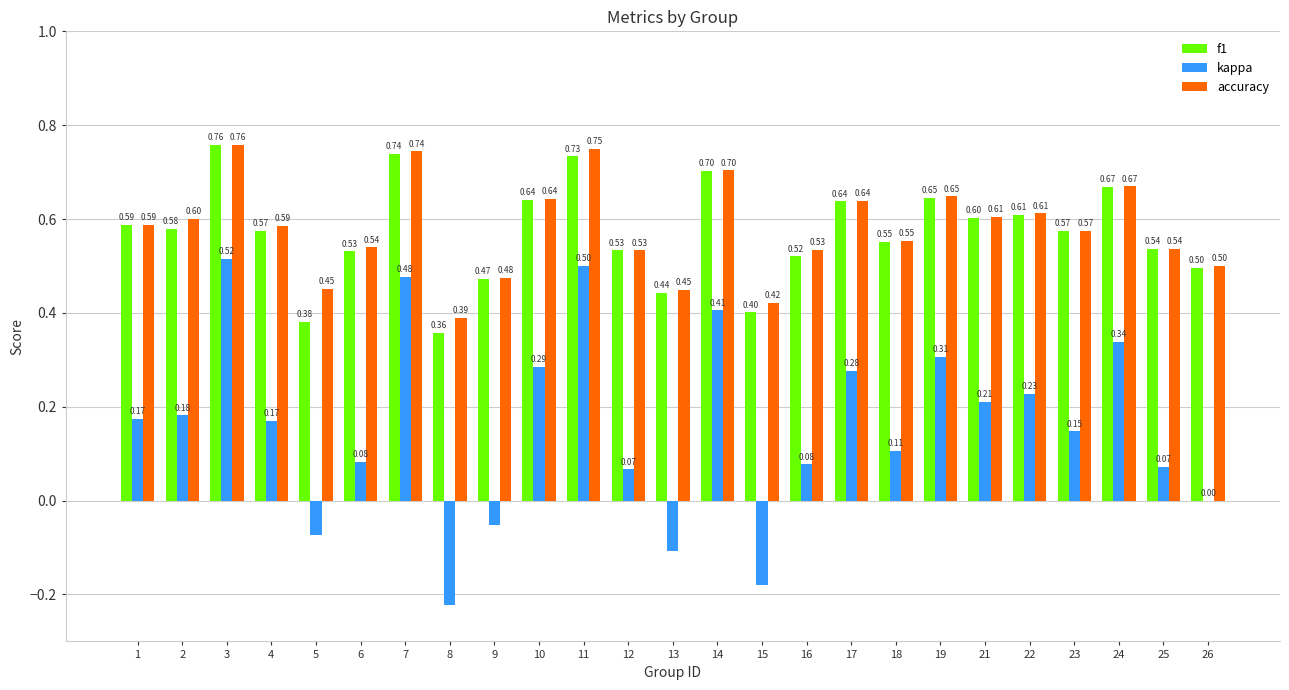

At which label does kappa reach its peak?

3